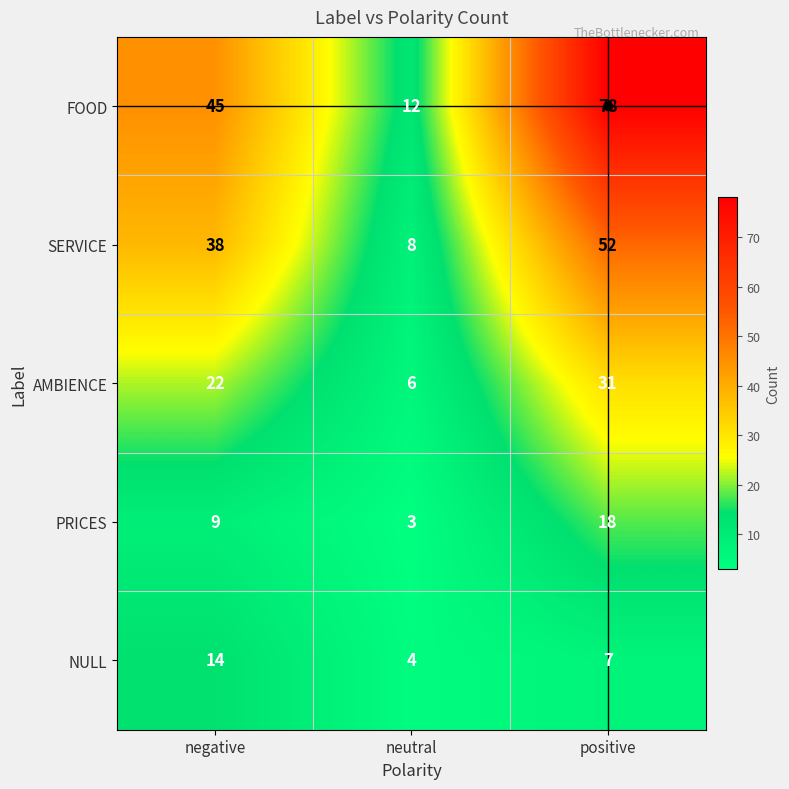

Which label corresponds to the largest value in the chart?

positive